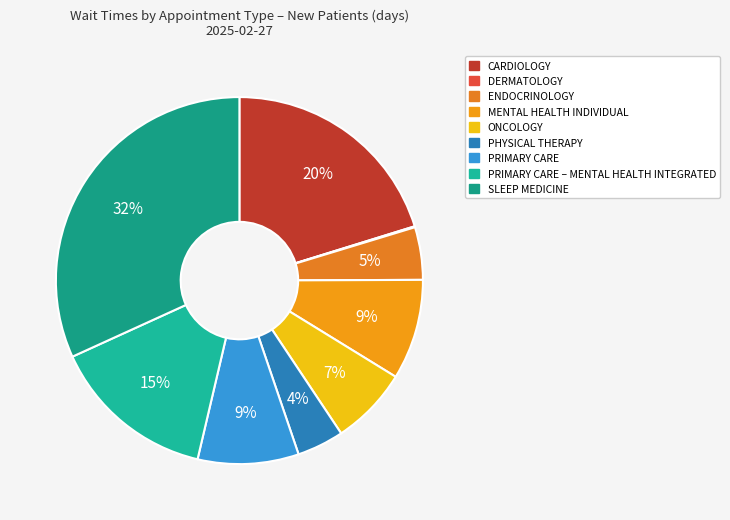

Count the number of slices in the pie.

9